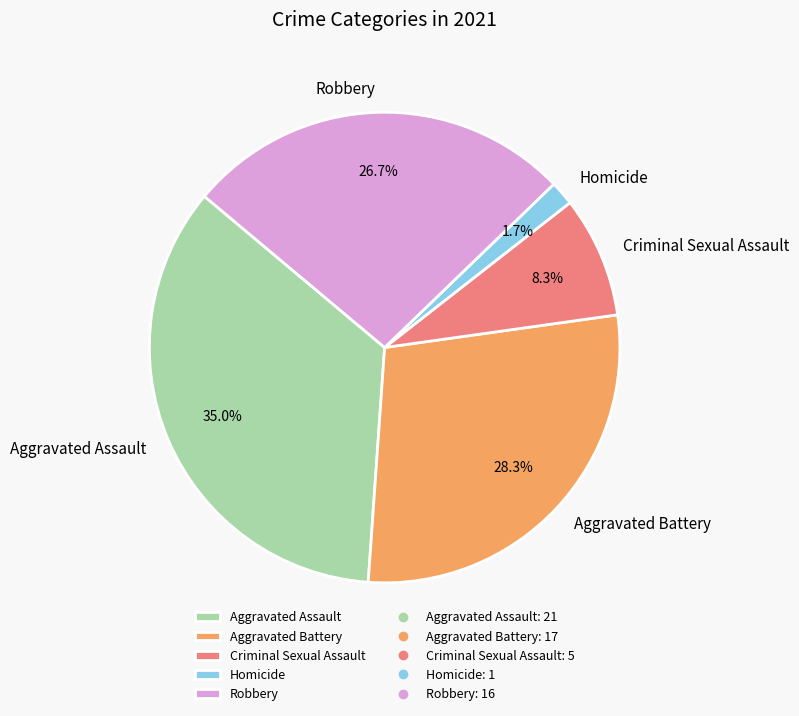

To the nearest percent, what is the difference between the Criminal Sexual Assault and Aggravated Battery slice percentages?

20%